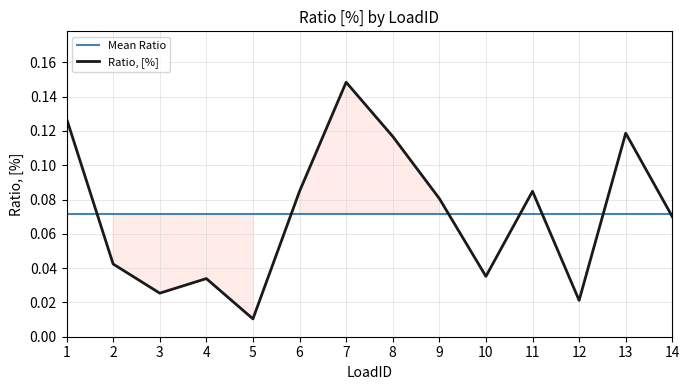

Reading left to right, extract all data points from this chart.

Mean Ratio: 0.1	0.1	0.1	0.1	0.1	0.1	0.1	0.1	0.1	0.1	0.1	0.1	0.1	0.1
Ratio, [%]: 0.1	0.0	0.0	0.0	0.0	0.1	0.1	0.1	0.1	0.0	0.1	0.0	0.1	0.1